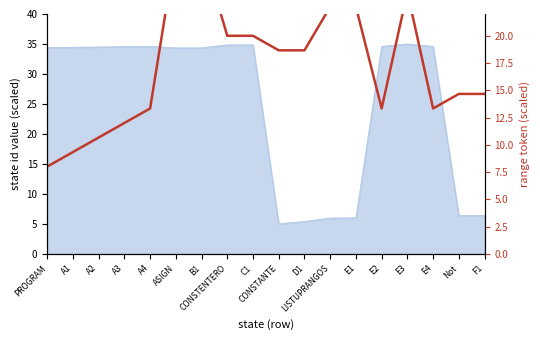

Reading left to right, transcribe all the data shown in this chart.

8.0	9.3	10.7	12.0	13.3	28.0	28.0	20.0	20.0	18.7	18.7	22.7	22.7	13.3	24.0	13.3	14.7	14.7